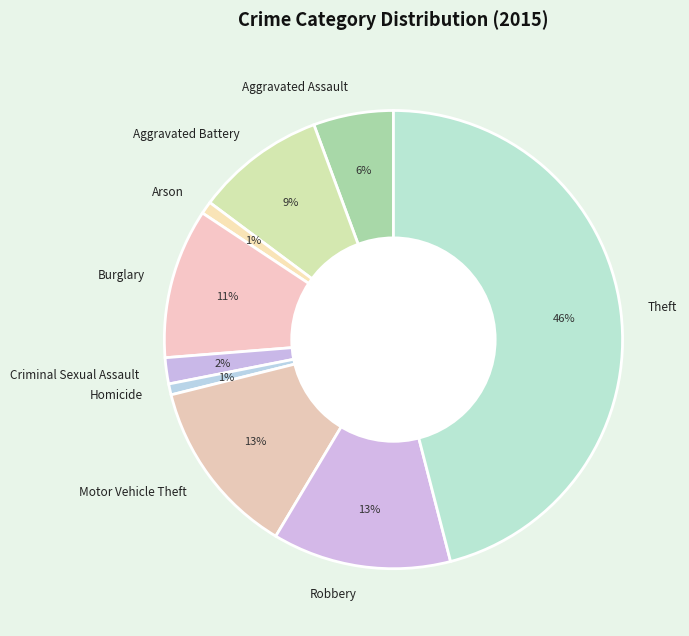

True or false: Motor Vehicle Theft accounts for 19% of the total.

False